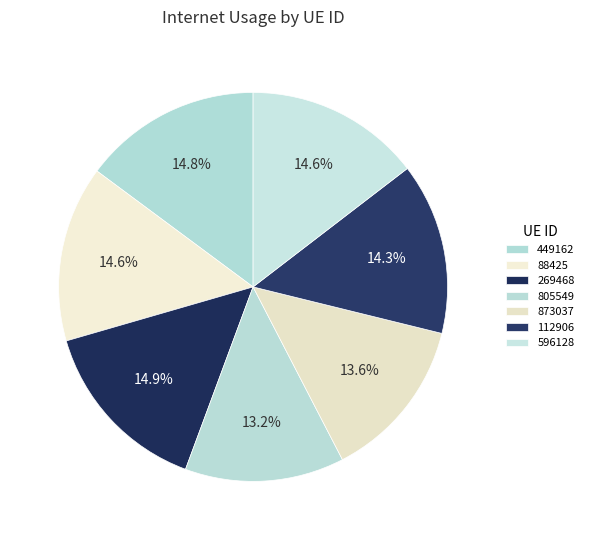

What percentage is the 805549 slice, to the nearest percent?

13%